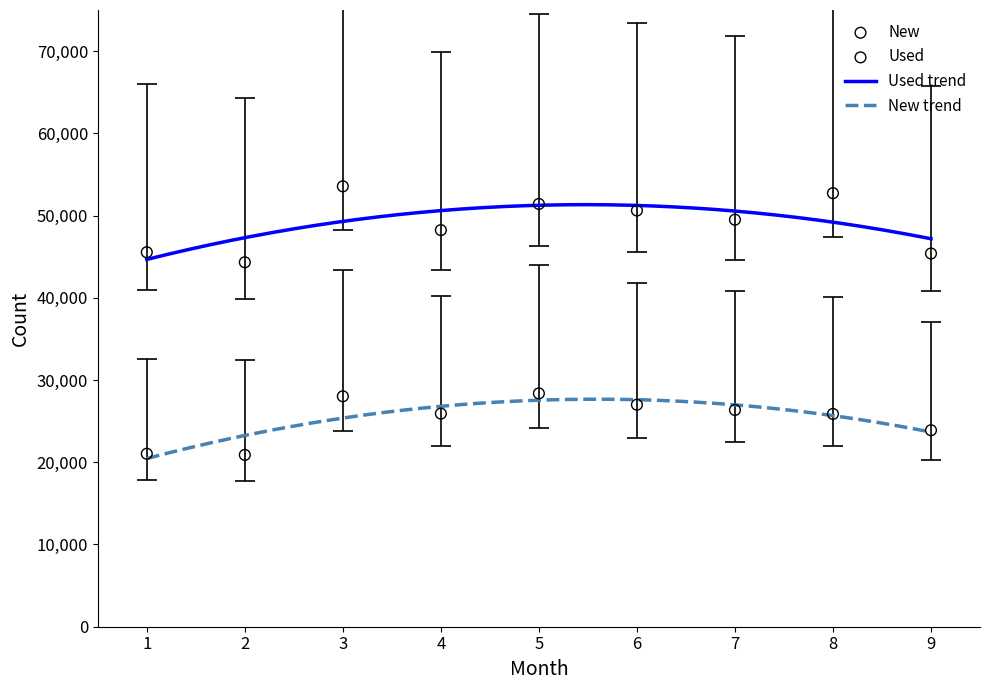

Is the value of Used at 1 greater than the value of New at 1?

Yes